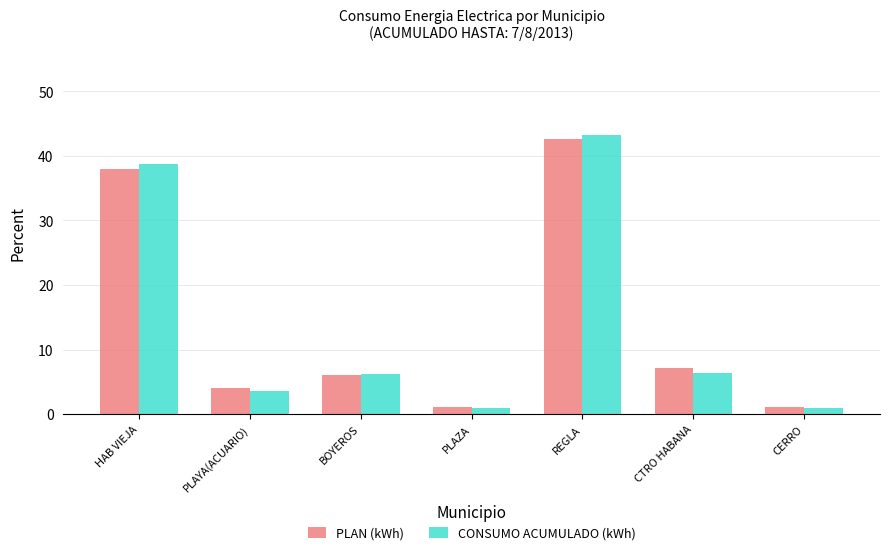

Which category has the highest value in the PLAN (kWh) series?

REGLA